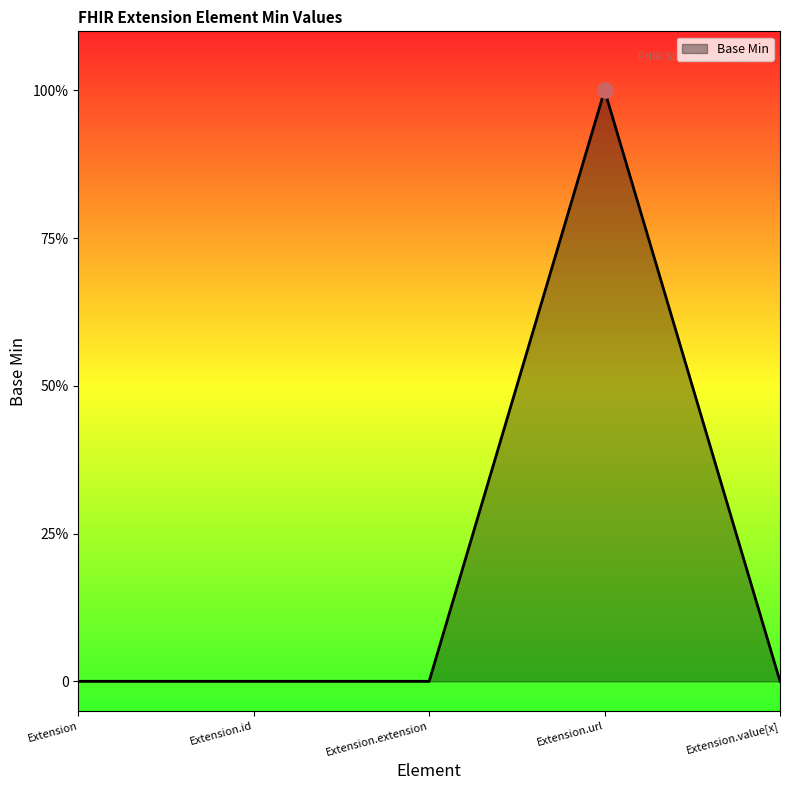

Does the chart have visible grid lines?

No